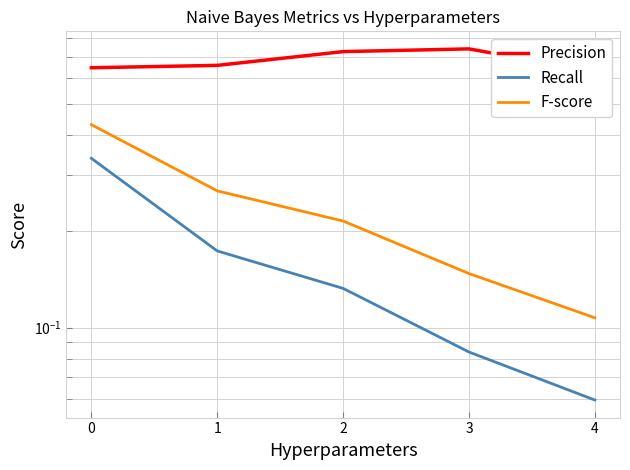

Does the chart display data point markers on the line(s)?

No